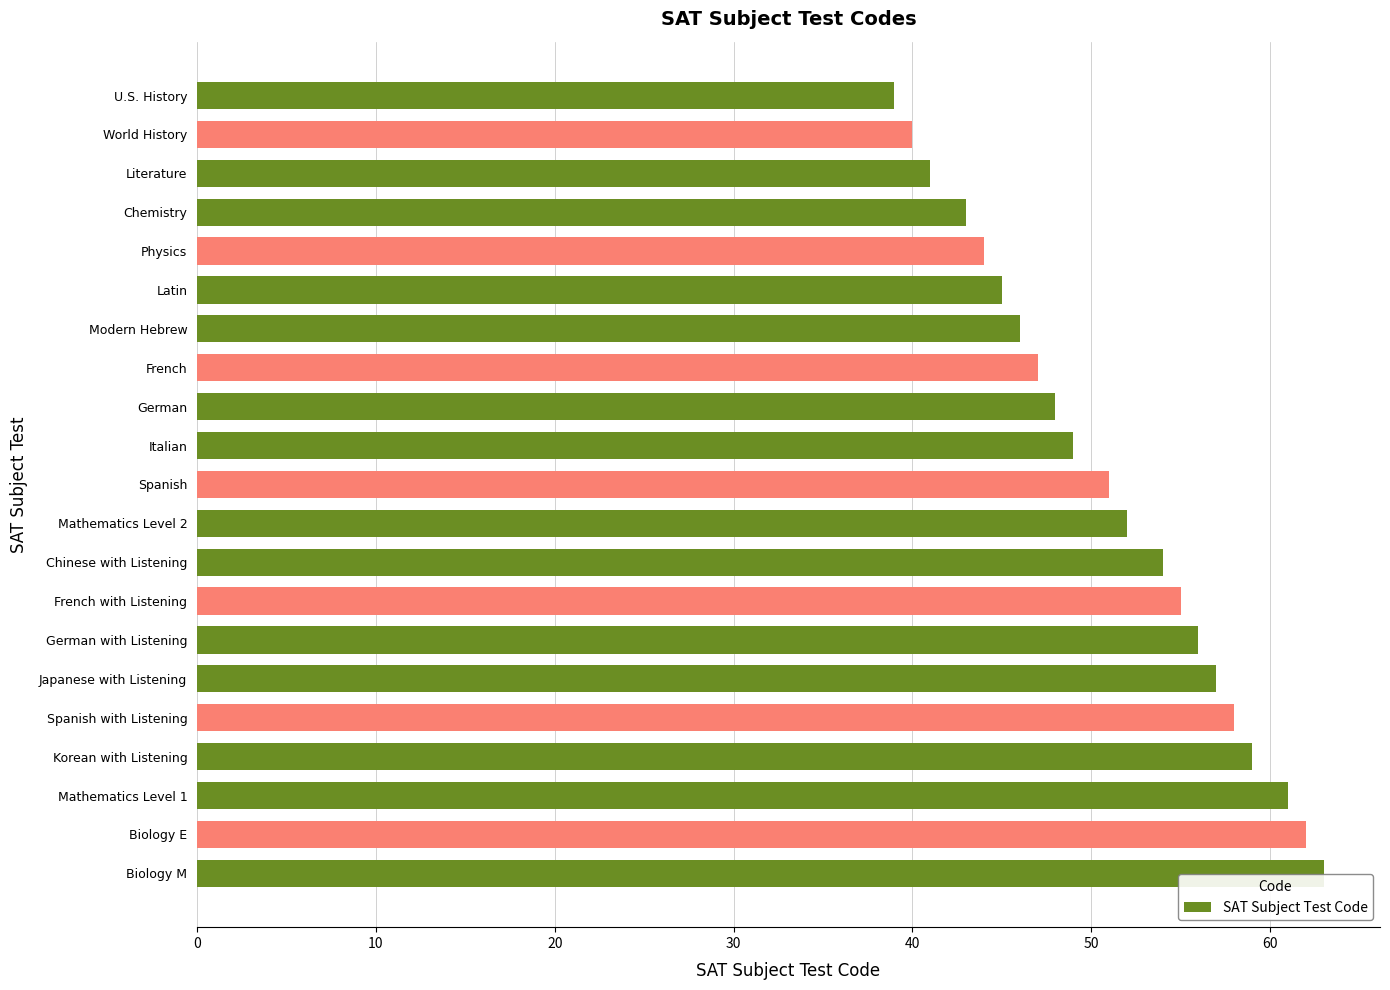

How many bars are there in total?

21